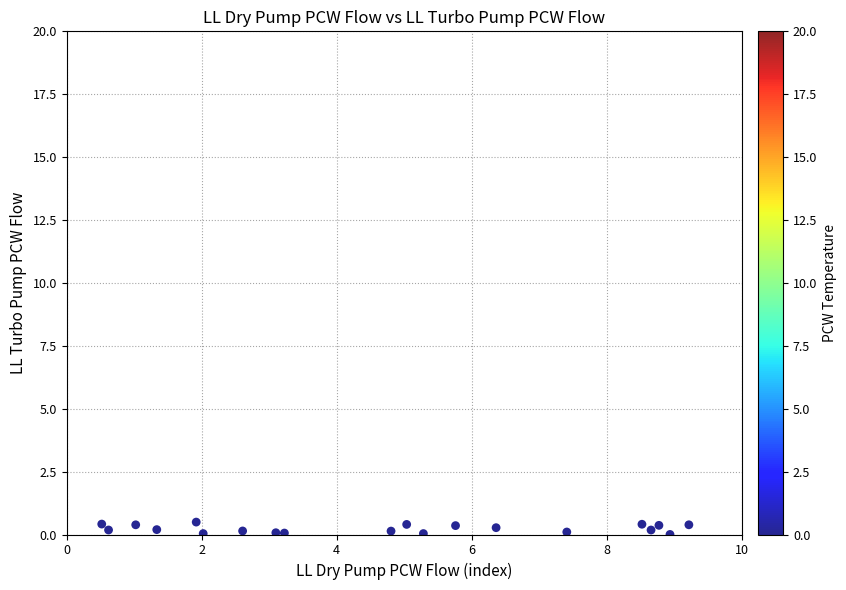

What is the range of Y values (max minus min)?

0.5